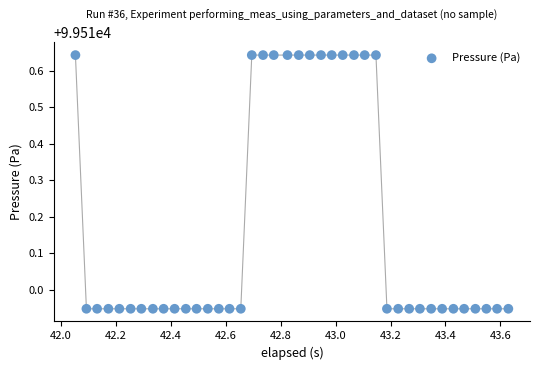

What is the range of Y values (max minus min)?

0.7